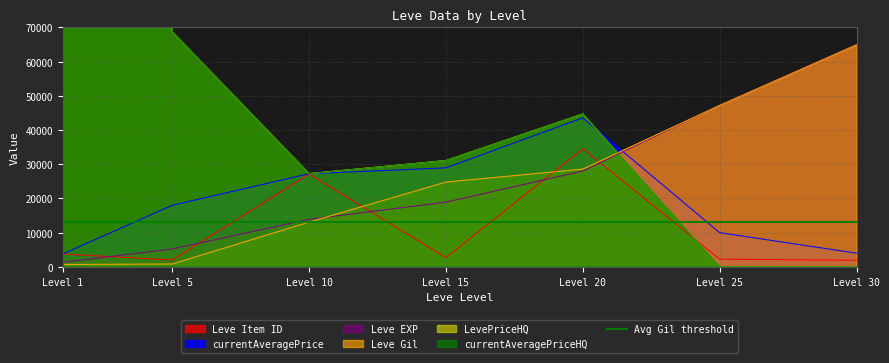

The value of Leve Gil at Level 10 is 13090. True or false?

True